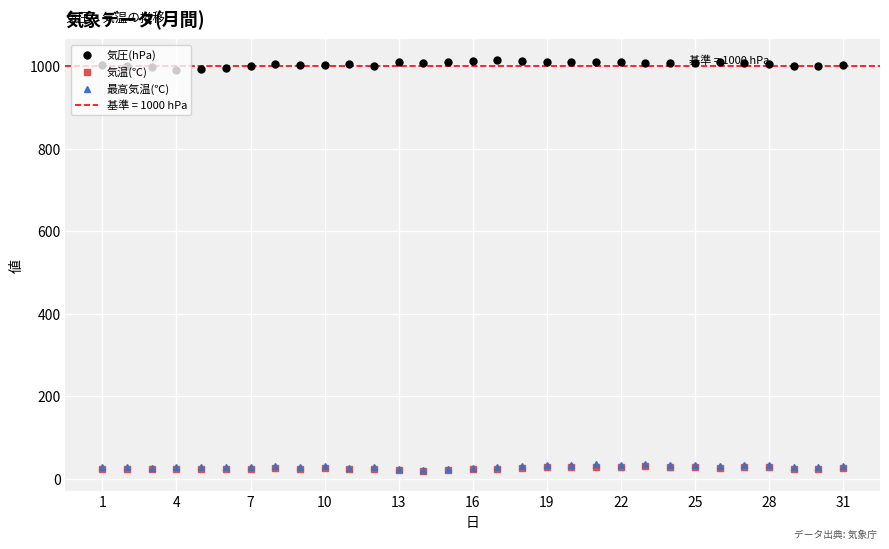

True or false: 気圧(hPa) and 気温(℃) cross at least once.

False